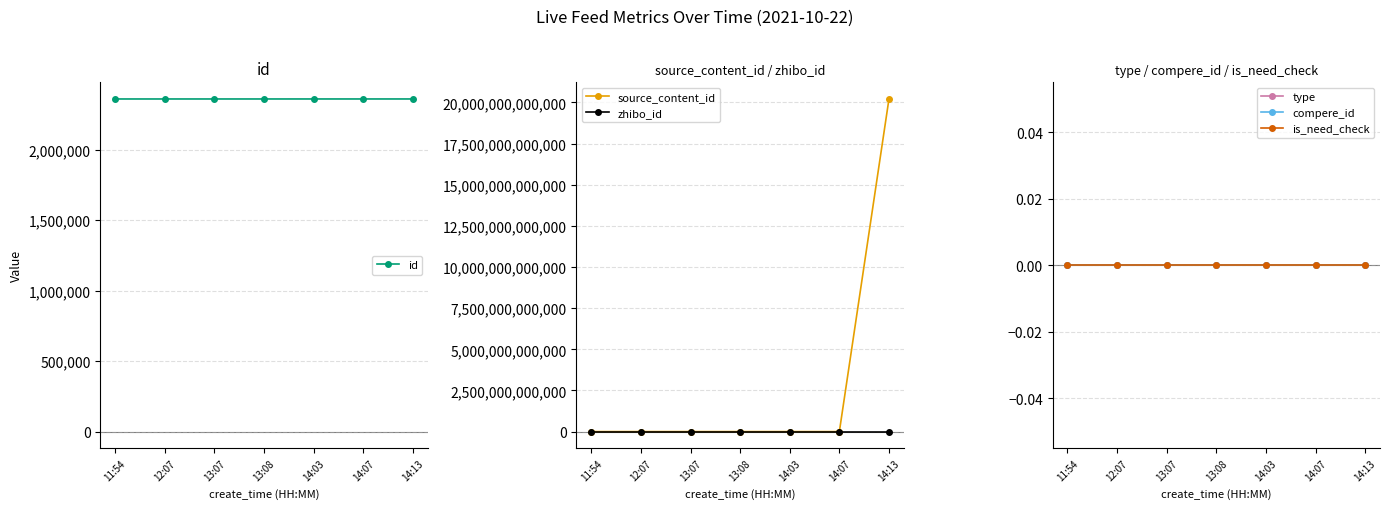

Reading right to left, extract all data points from this chart.

id: 2360533	2360526	2360519	2360478	2360477	2360447	2360441
source_content_id: 20211022141311	0	0	0	0	0	0
zhibo_id: 152	152	152	152	152	152	152
type: 0	0	0	0	0	0	0
compere_id: 0	0	0	0	0	0	0
is_need_check: 0	0	0	0	0	0	0